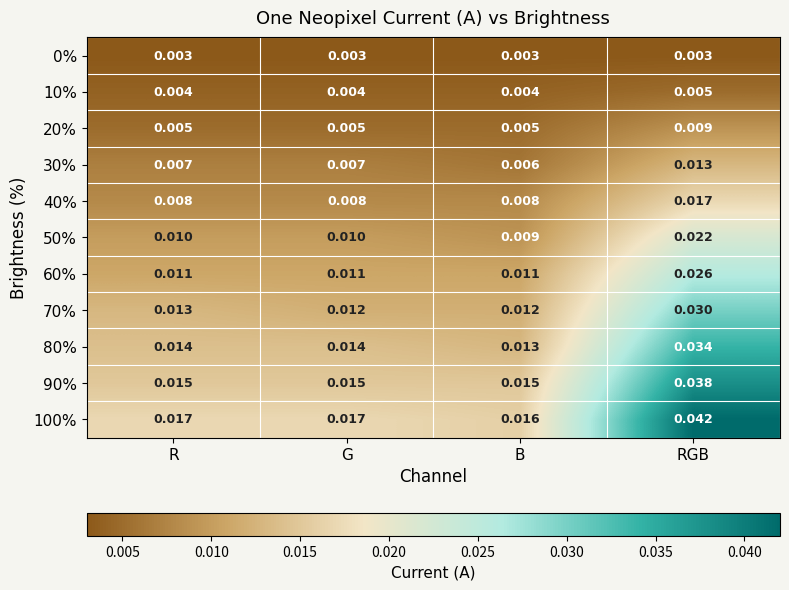

At which category is the sum across all series the highest?

RGB